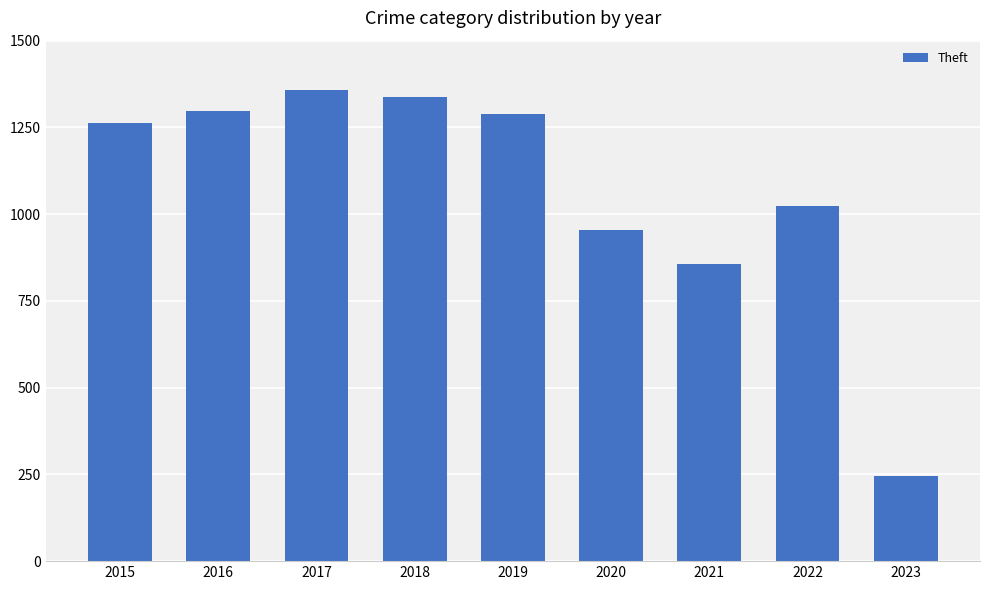

What is the greatest value displayed?

1359